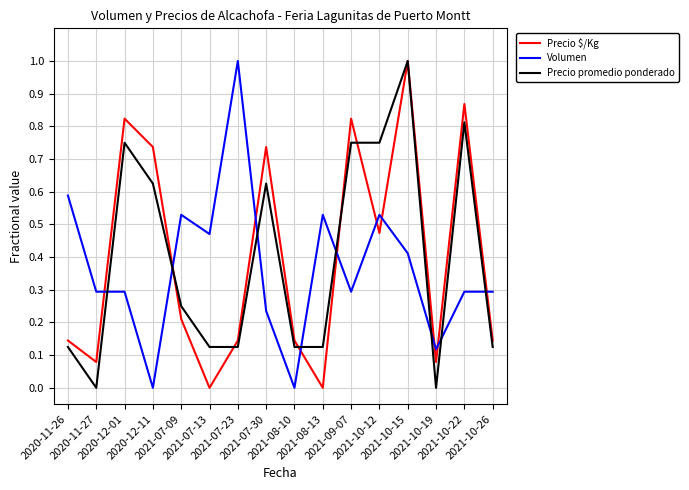

What is the greatest value displayed?

1.0